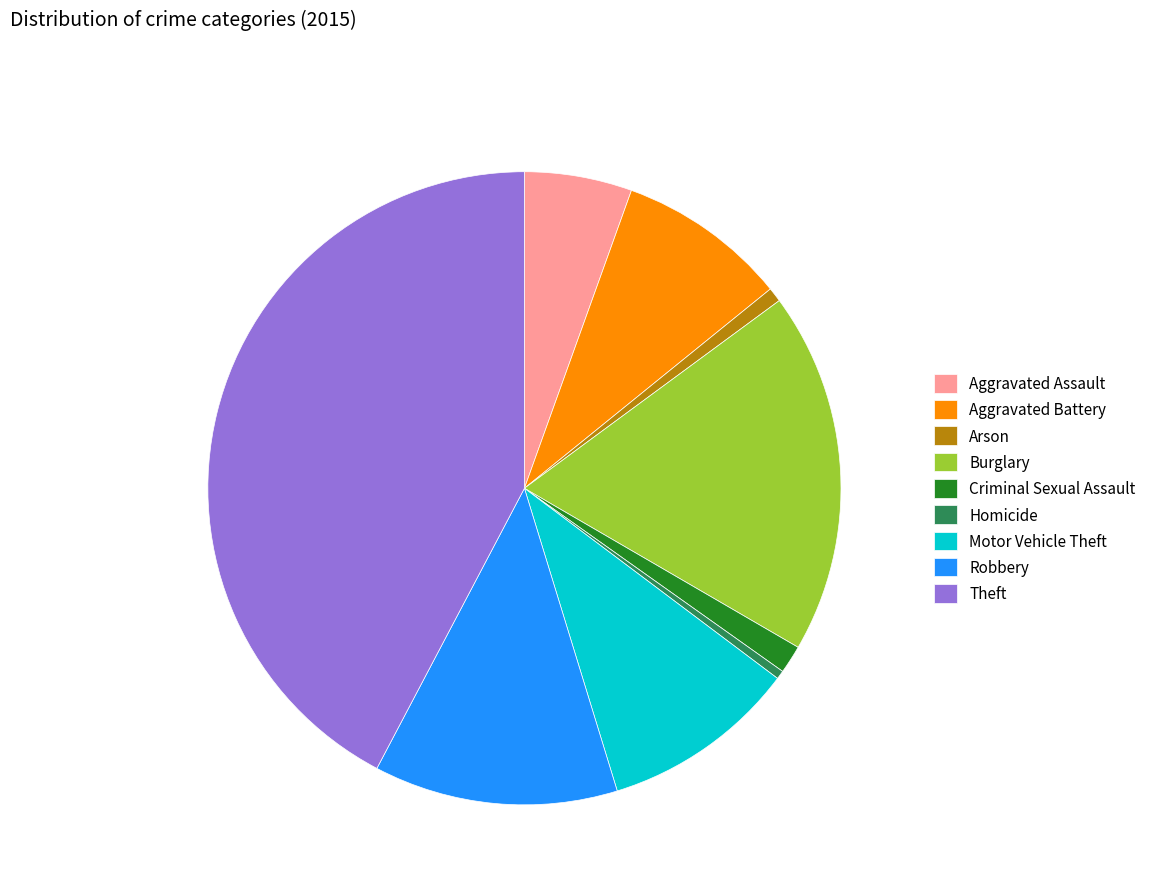

Between Motor Vehicle Theft and Arson, which is larger?

Motor Vehicle Theft